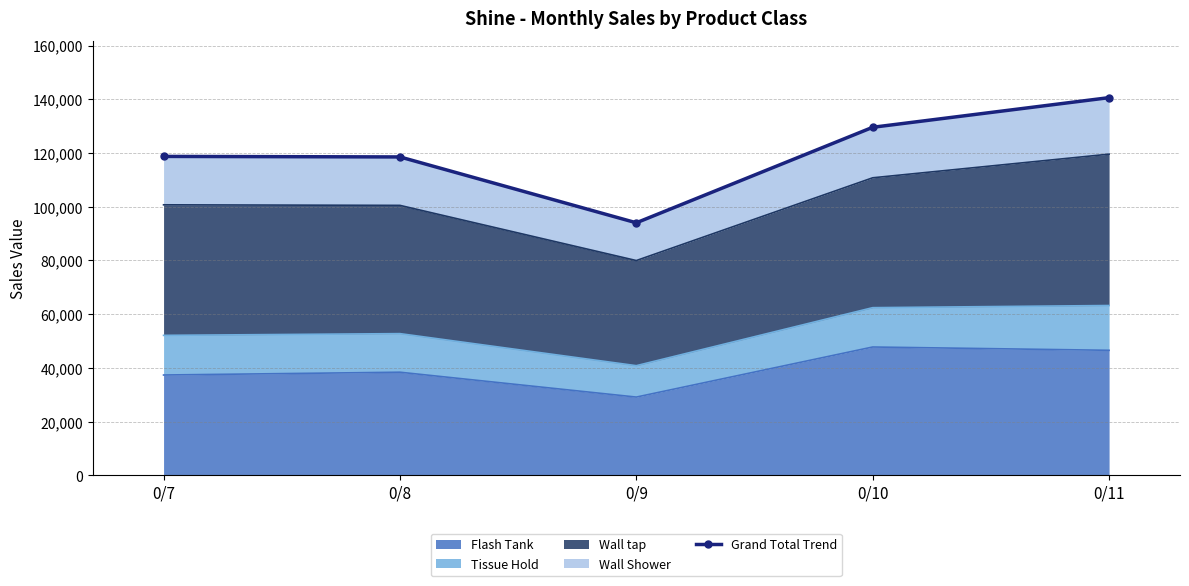

What is the maximum value shown in the chart?

140623.1